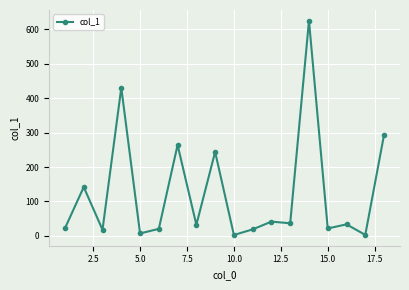

True or false: the data has more than 2 interior local peaks.

True